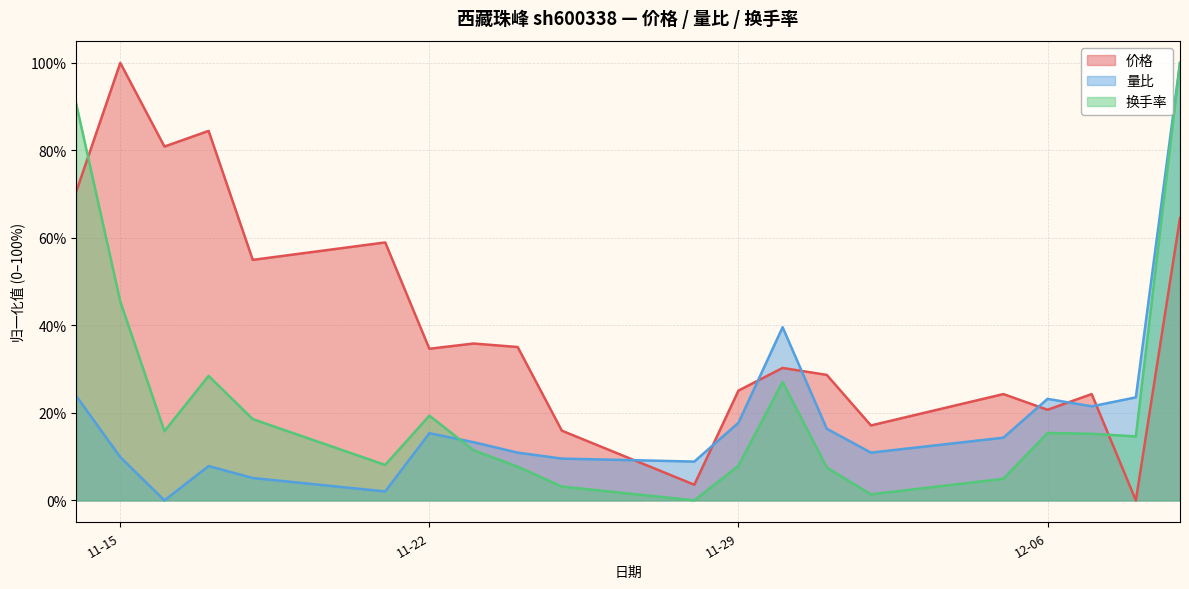

The 量比 series shows 35.2 at 2022-12-07. True or false?

False